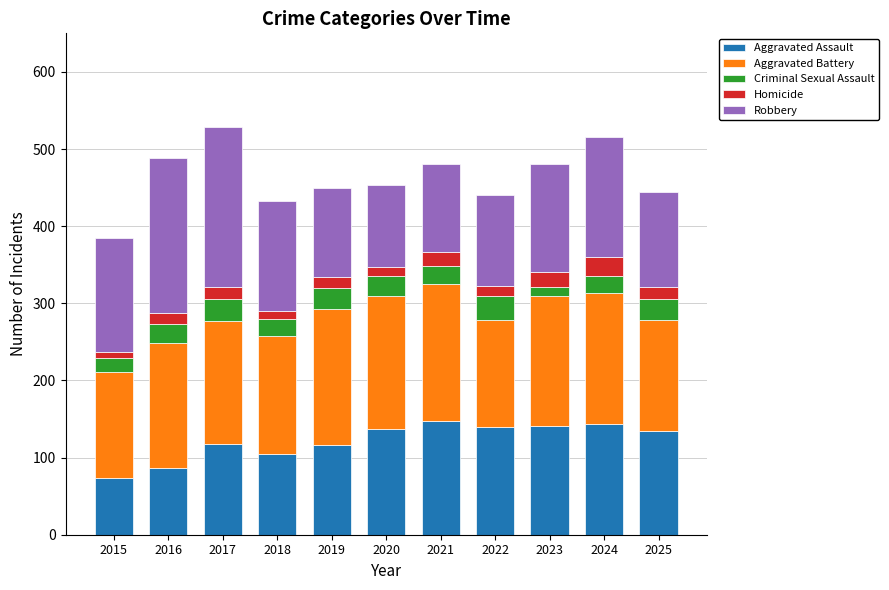

What is the total value across all series at 2024?

515